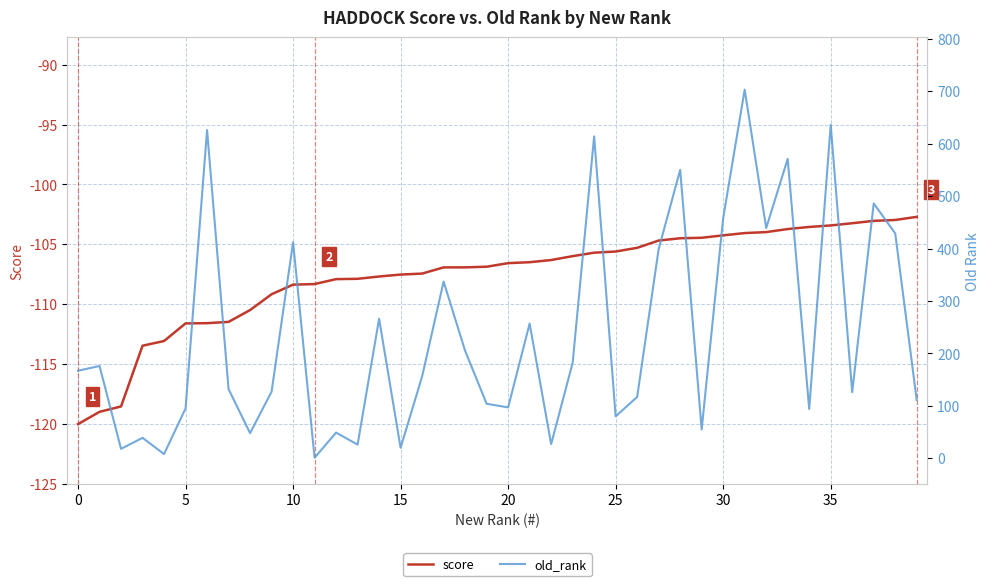

Rank the series at 19 from lowest to highest value.

score, old_rank